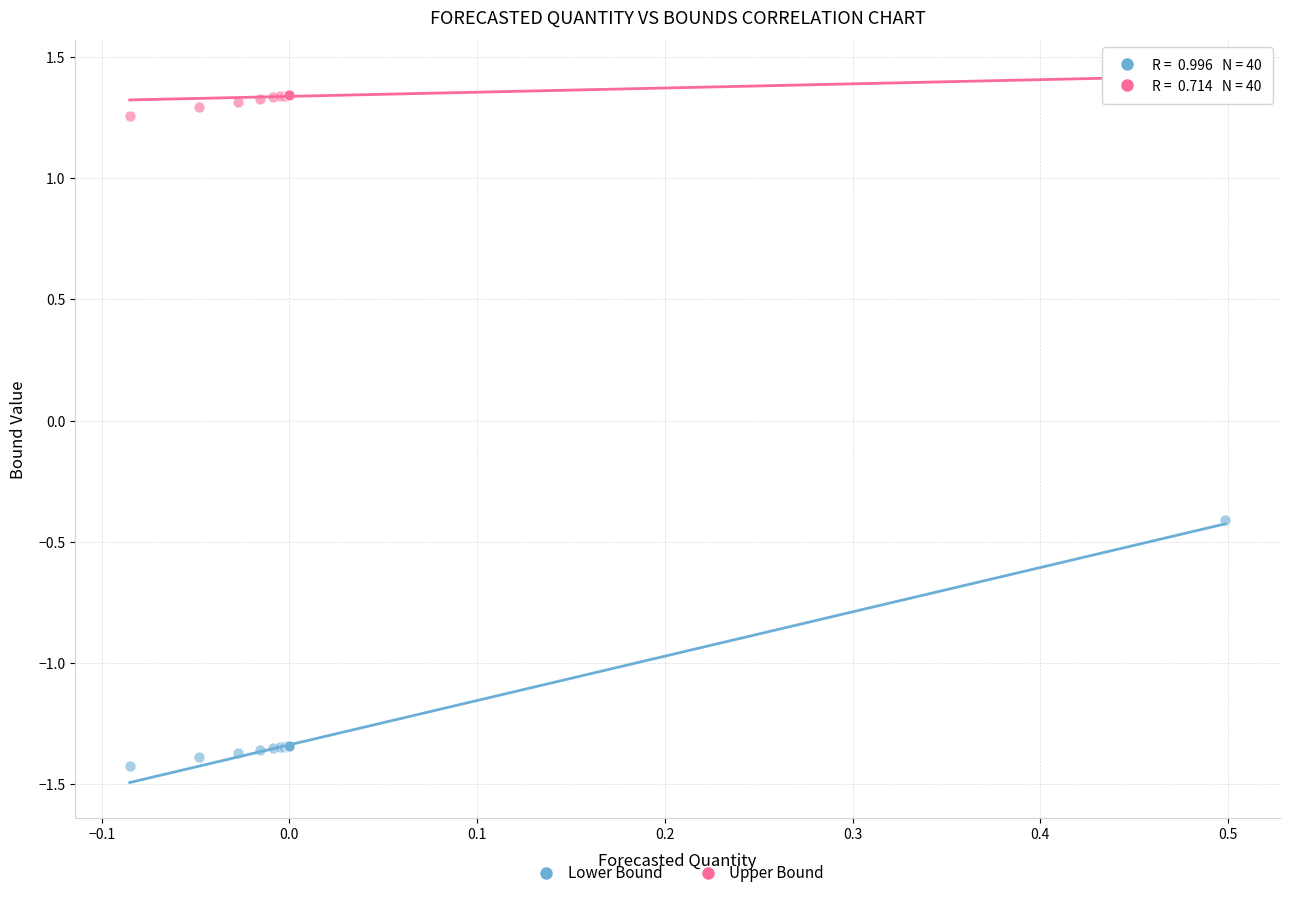

Across all series, what Y value is closest to 0?

-0.4